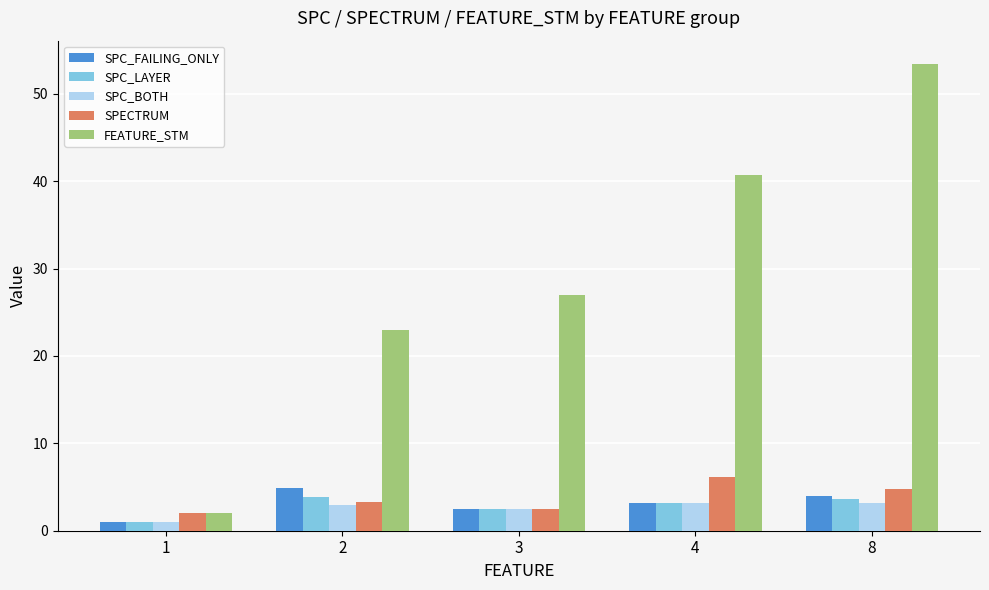

How many groups of bars are there?

5